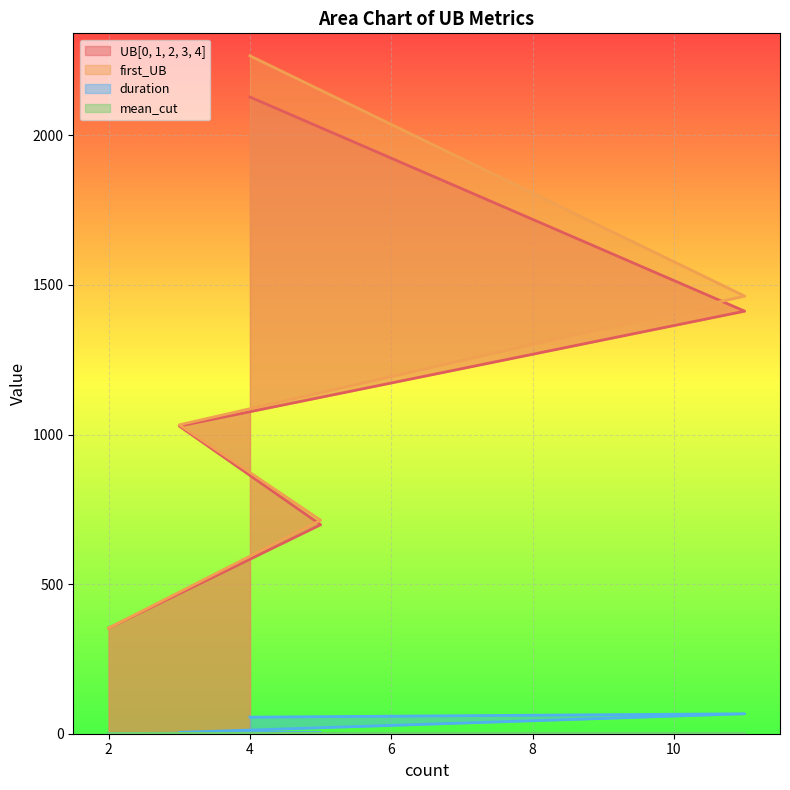

What is the difference between the highest and lowest values at 2?

352.5